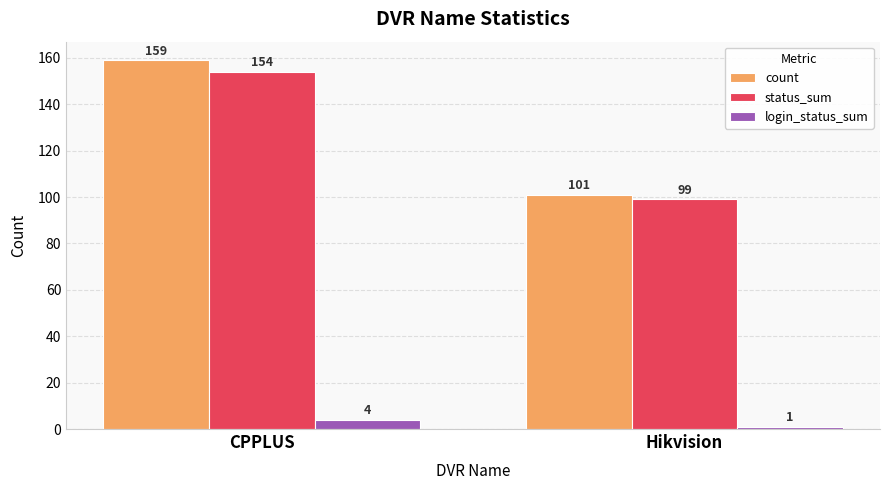

Does the chart contain stacked bars?

No